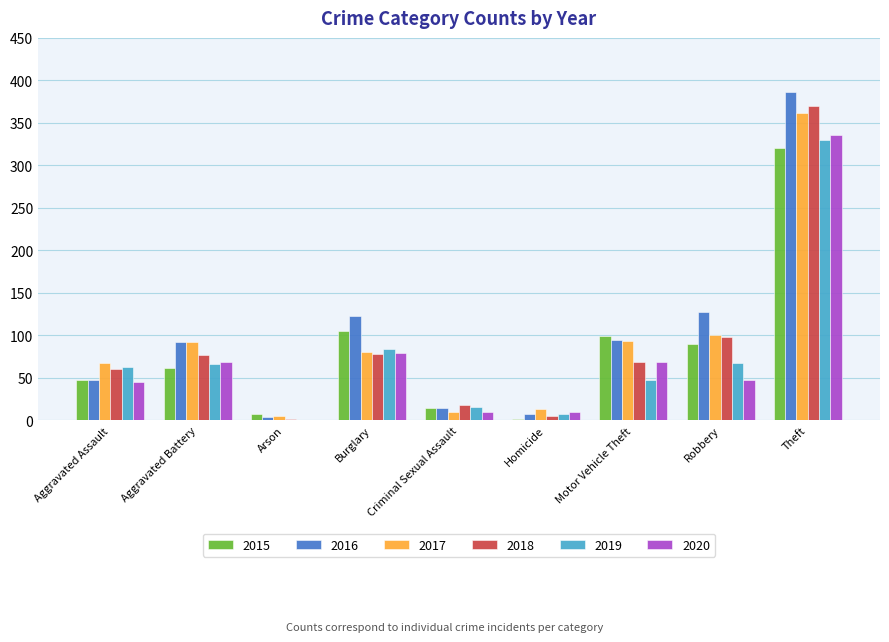

The 2015 series shows 127 at Robbery. True or false?

False